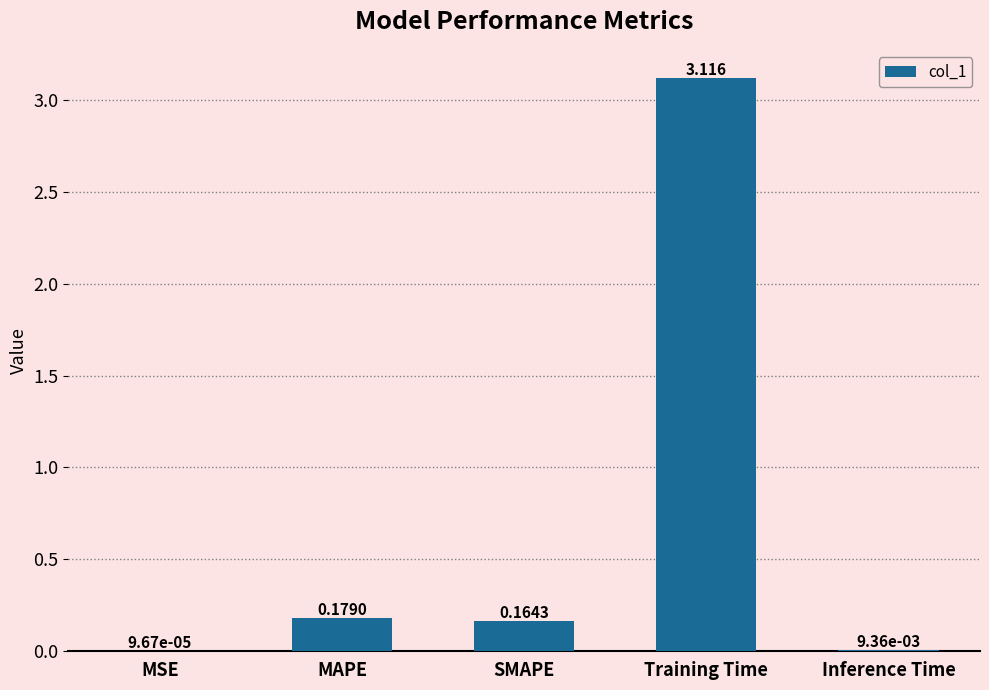

Where is the data nearest to the value 1?

MAPE